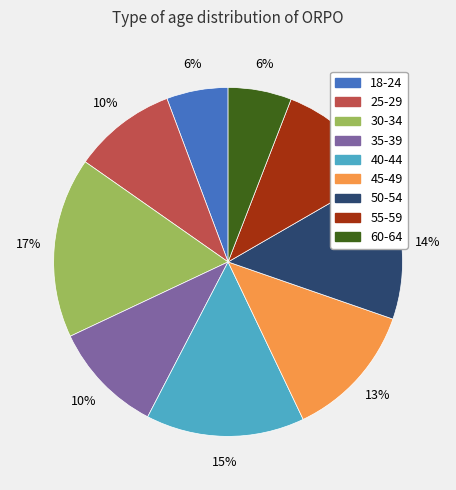

Which has a higher value, 55-59 or 25-29?

55-59